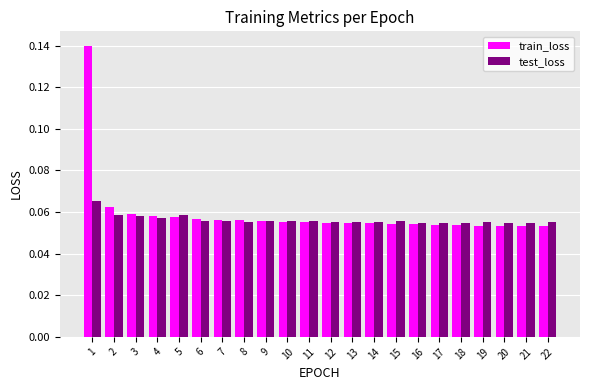

True or false: train_loss has a value of 0.0 at 2.

False